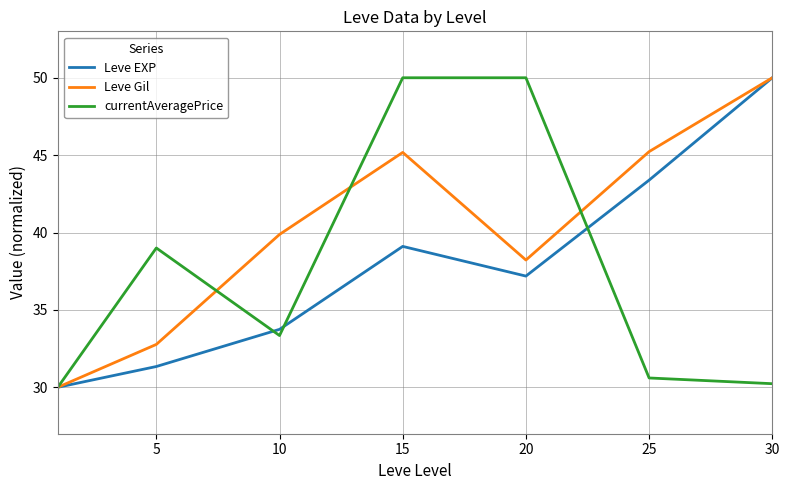

What is the maximum value for currentAveragePrice?

50.0